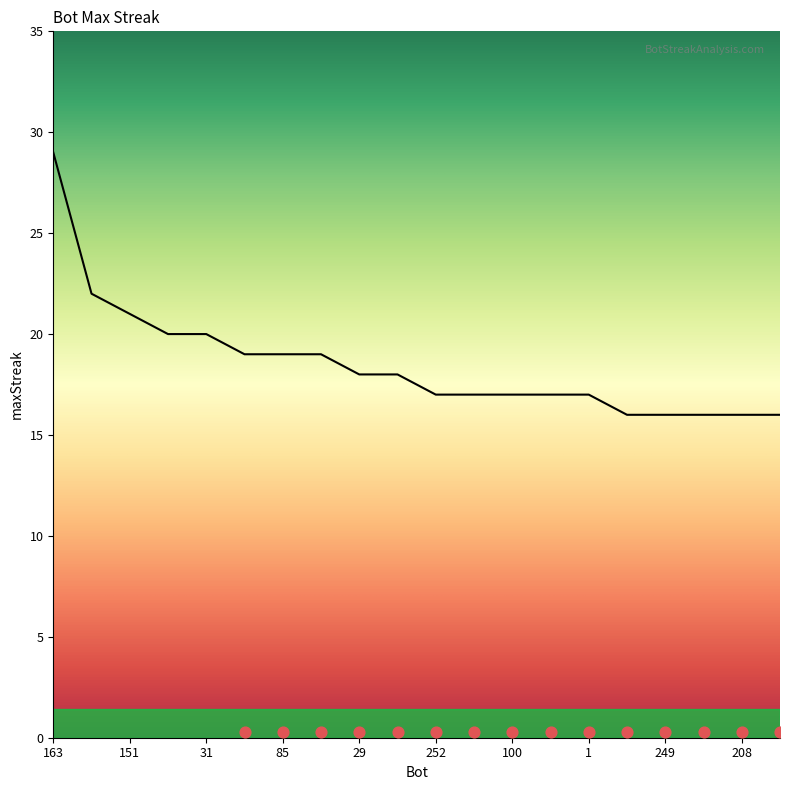

Which has a higher value, 14 or 208?

14